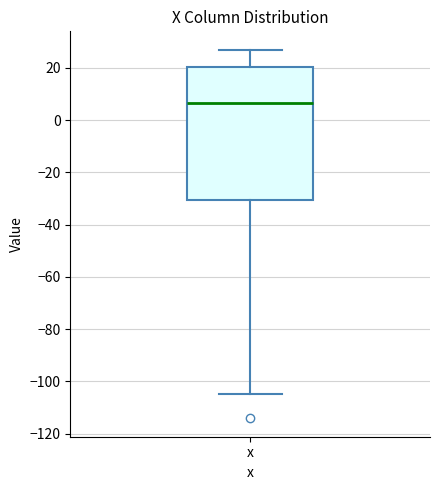

Read this box plot against the y-axis: the position of the median line, the range covered by the box, and the ends of both whiskers. The values are not printed on the chart, so give them approximately, as read against the axis.

median 6, box -30 to 20, whiskers -104 to 26